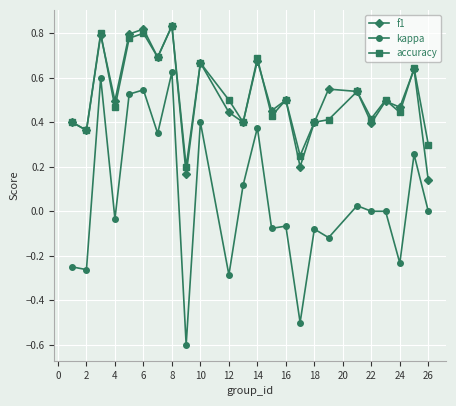

Which series has the widest spread of values?

kappa